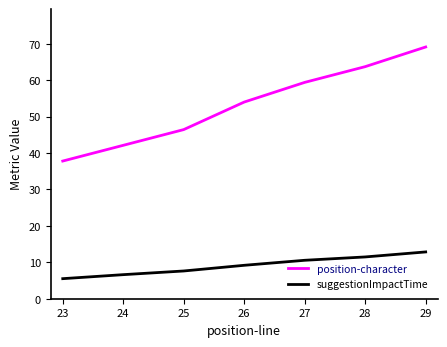

The suggestionImpactTime series shows 14.8 at 26. True or false?

False